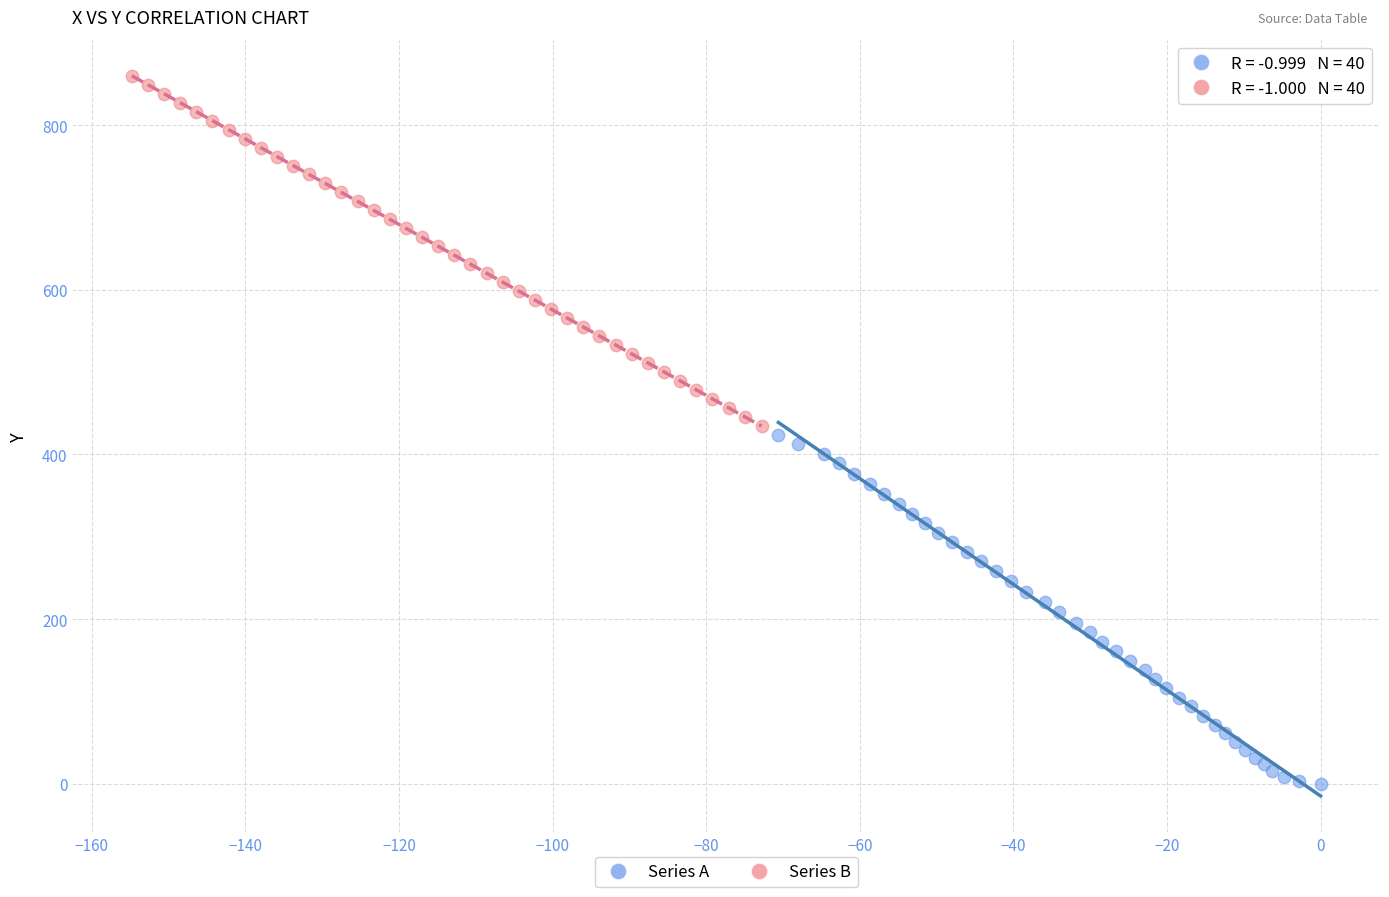

Which series reaches the minimum Y coordinate?

Series A